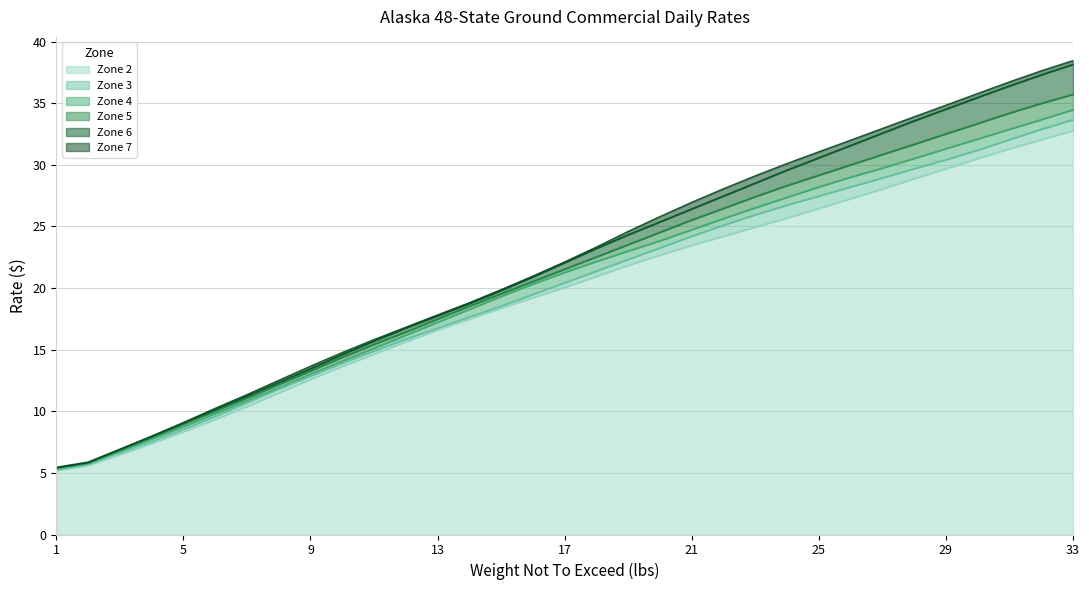

What are all the series names shown in the legend?

Zone 2, Zone 3, Zone 4, Zone 5, Zone 6, Zone 7